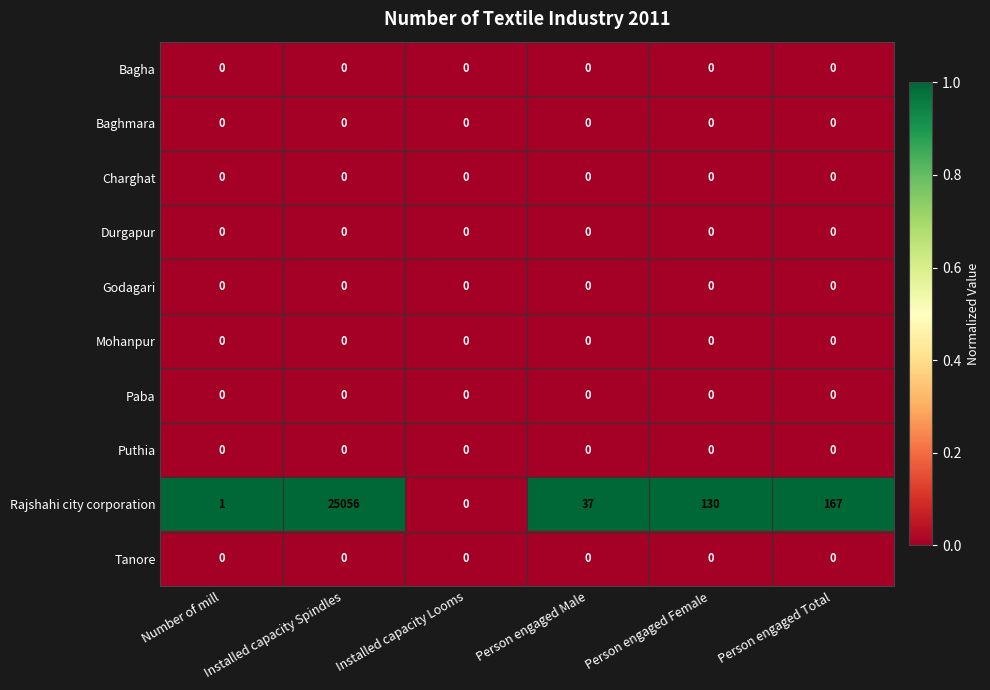

At which category is the sum across all series the highest?

Installed capacity Spindles